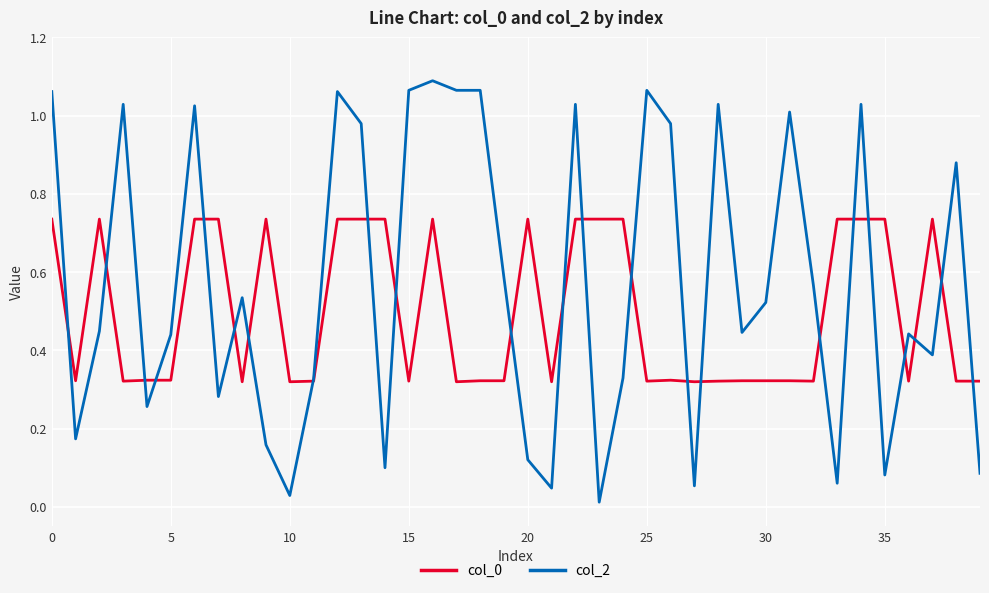

Which series has the largest total across all categories?

col_2